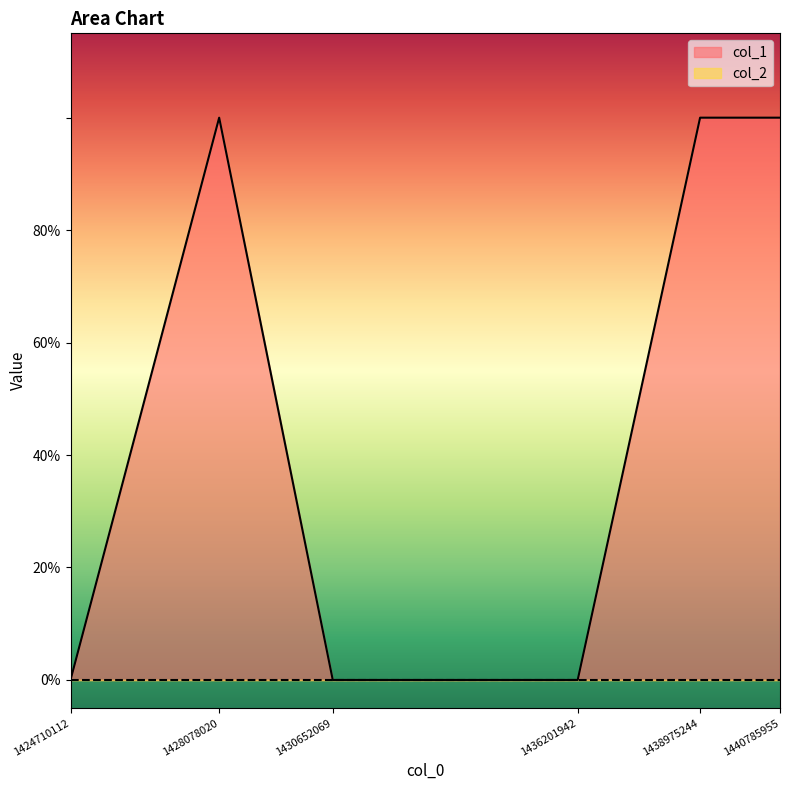

How many values are below 1?

3